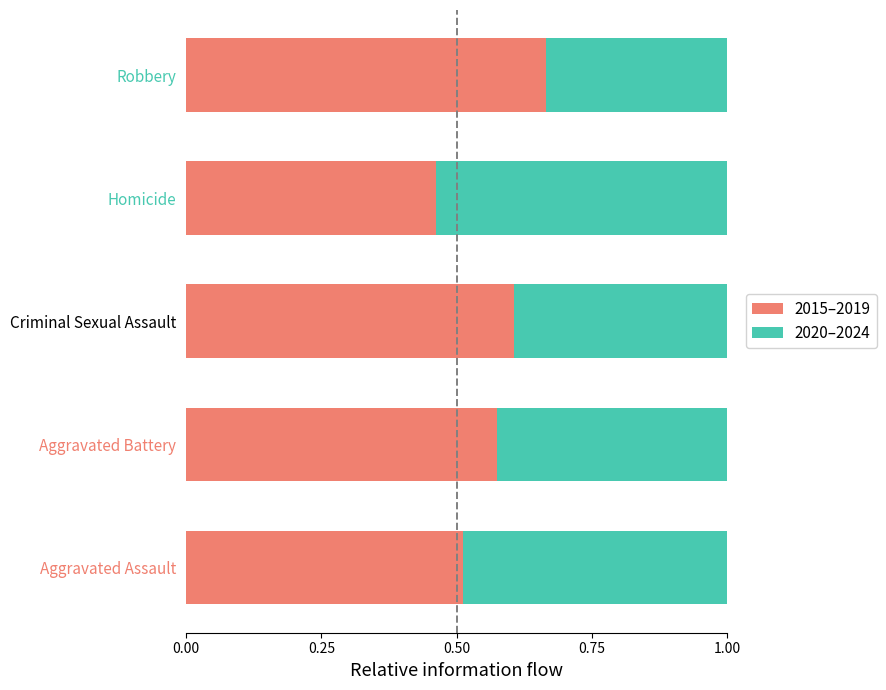

Which category has the lowest value in the 2015–2019 series?

Homicide